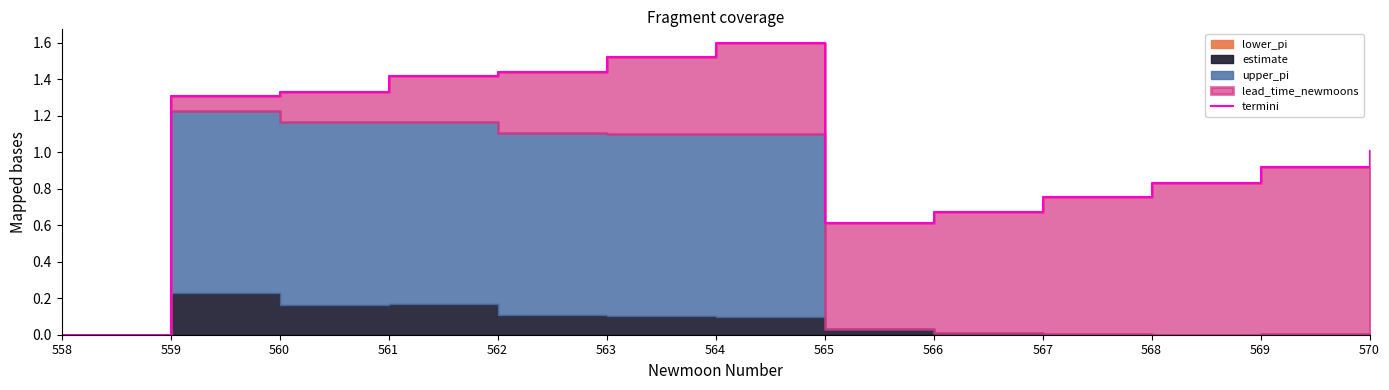

Reading left to right, extract all data points from this chart.

558=0.0	559=1.3	560=1.3	561=1.4	562=1.4	563=1.5	564=1.6	565=0.6	566=0.7	567=0.8	568=0.8	569=0.9	570=1.0